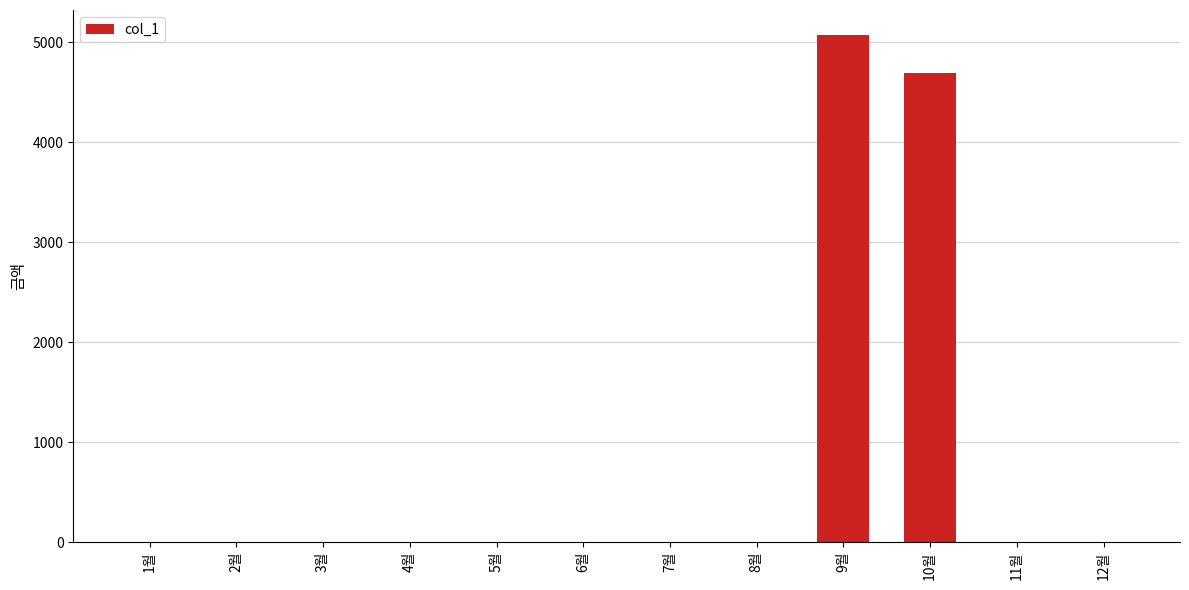

What is the maximum value shown in the chart?

5070